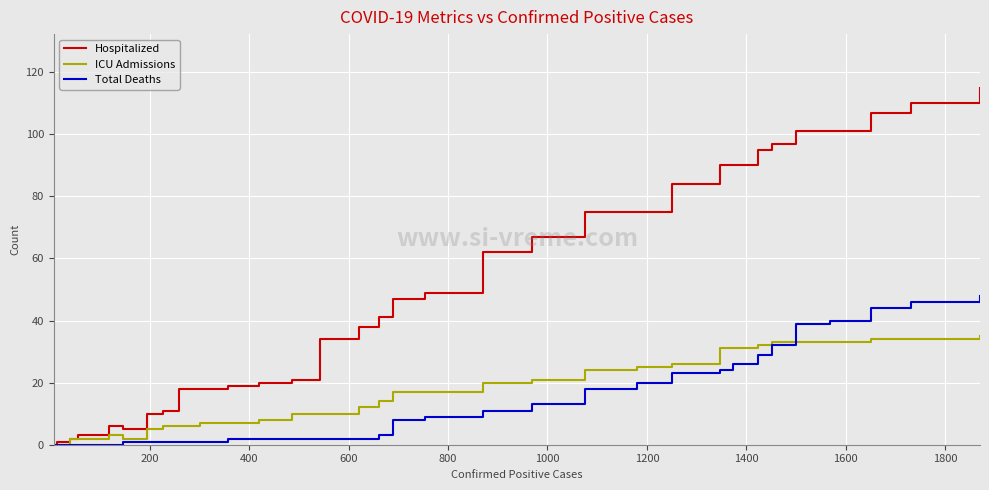

Which series has the widest spread of values?

Hospitalized